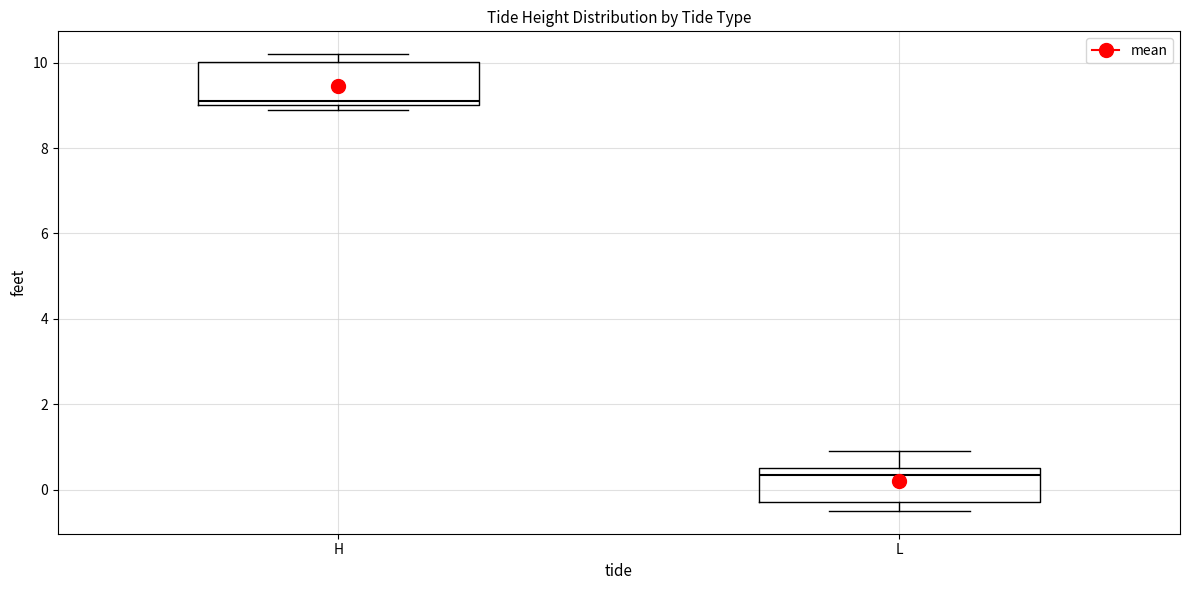

Reading left to right, read every box against the y-axis: the position of its median line, the range the box covers, and the ends of its whiskers. The values are not printed on the chart, so give them approximately, as read against the axis.

H: median 9.2, box 9.0 to 10.0, whiskers 9.0 (just below the box's lower edge) to 10.2
L: median 0.4, box -0.2 to 0.6, whiskers -0.4 to 1.0